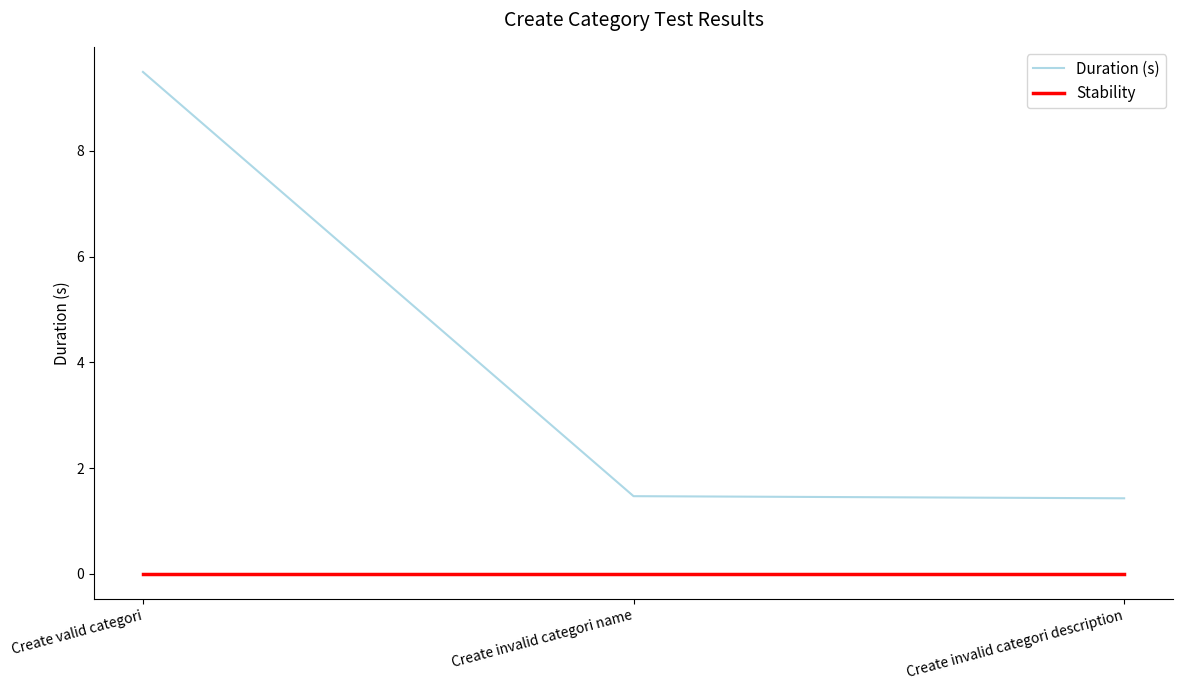

Is it true that Stability equals 0.0 at Create invalid categori name?

True